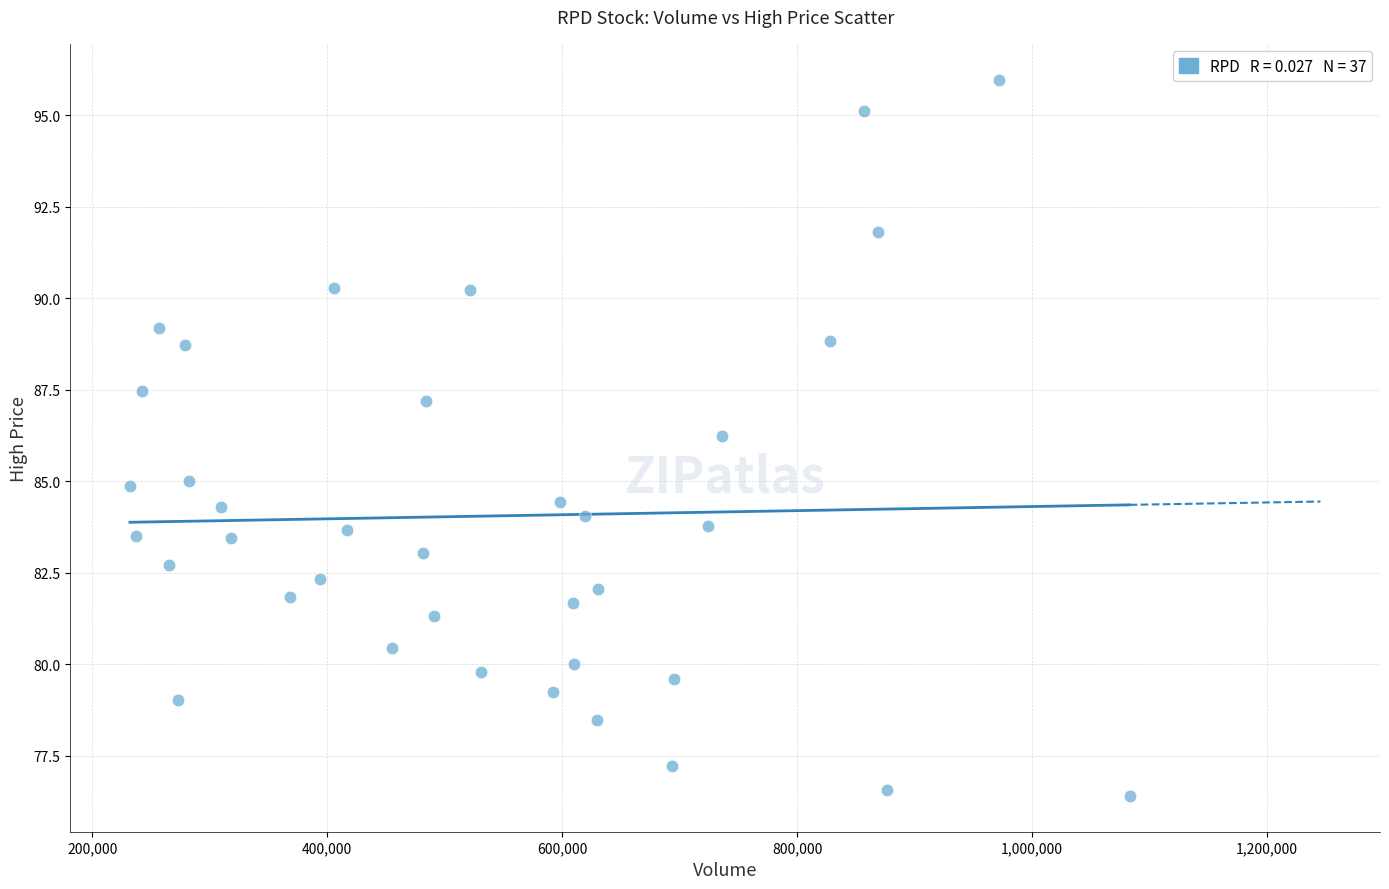

What Y value in the scatter plot is closest to 86?

86.2